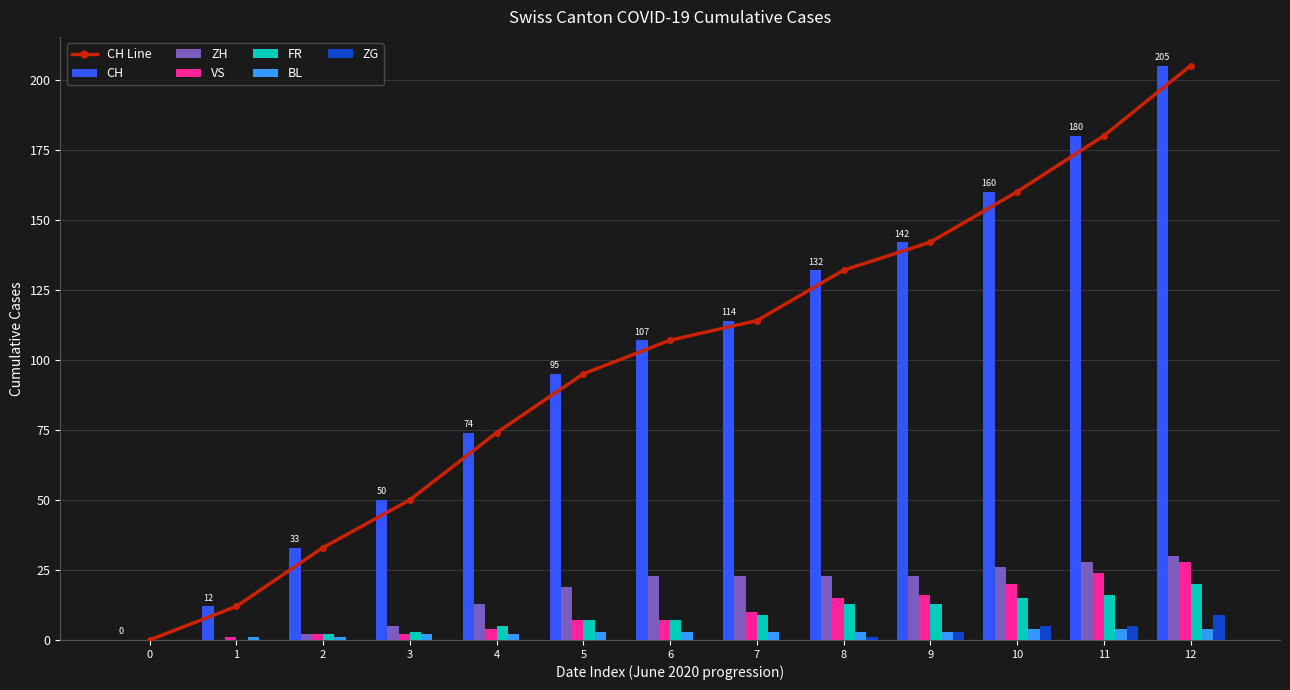

How many data points in FR are less than 7?

5